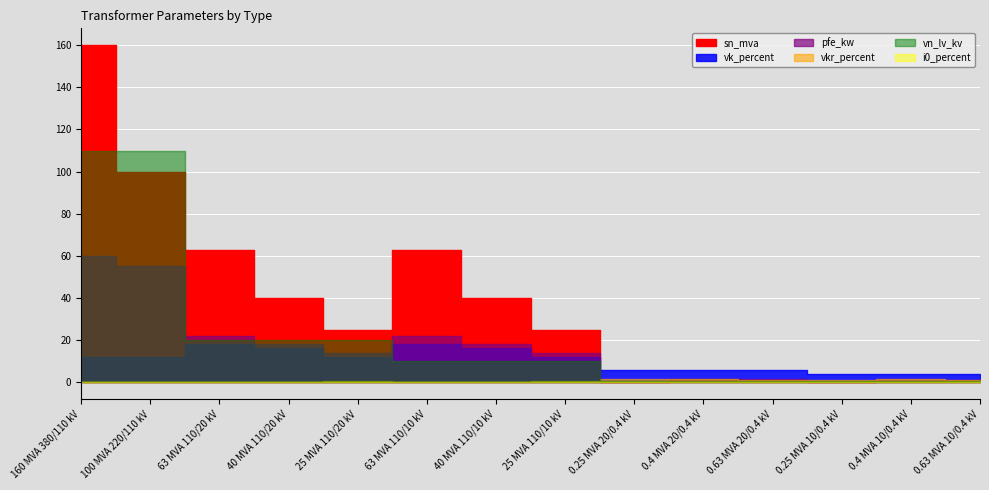

Between 0.63 MVA 20/0.4 kV and 0.4 MVA 10/0.4 kV, which is larger?

0.63 MVA 20/0.4 kV